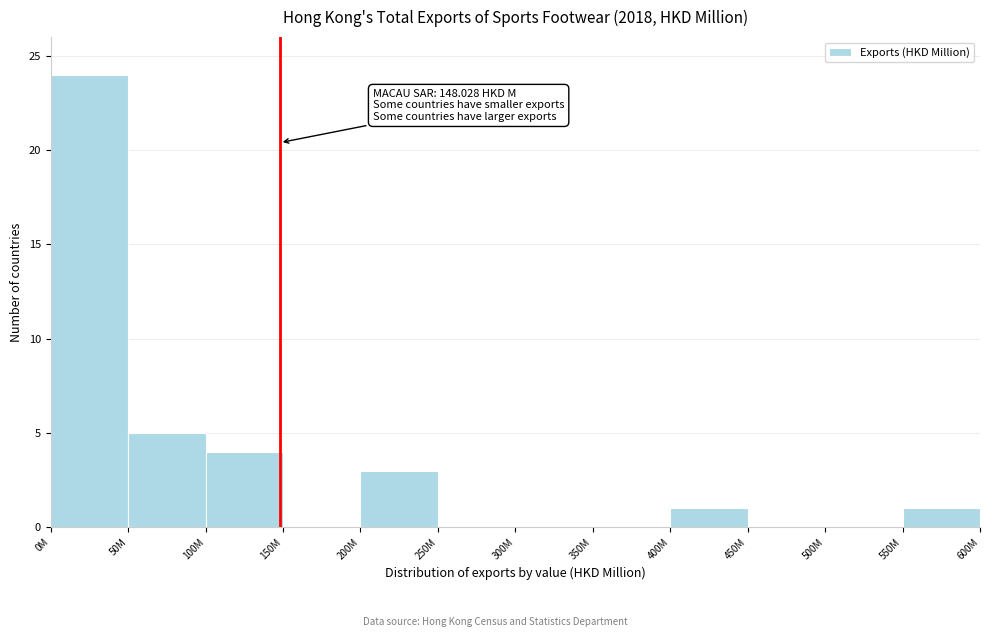

Reading right to left, what are all the values shown in this chart?

550M=1	500M=0	450M=0	400M=1	350M=0	300M=0	250M=0	200M=3	150M=0	100M=4	50M=5	0M=24